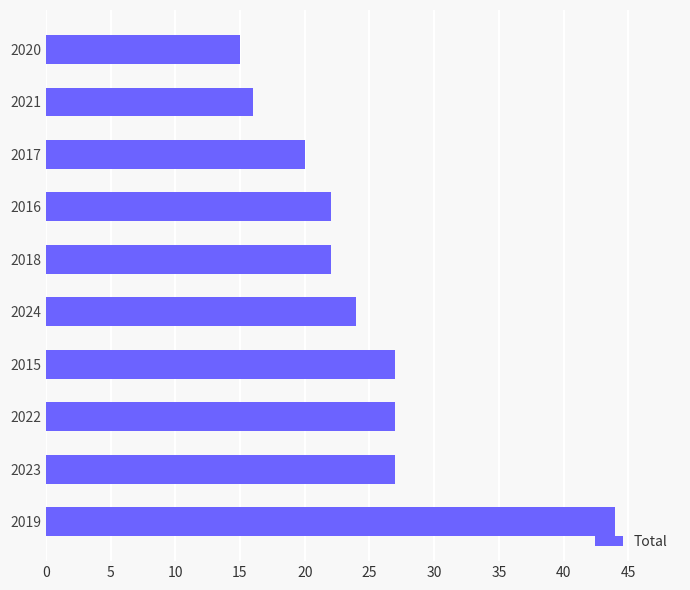

How many series are shown in this chart?

1